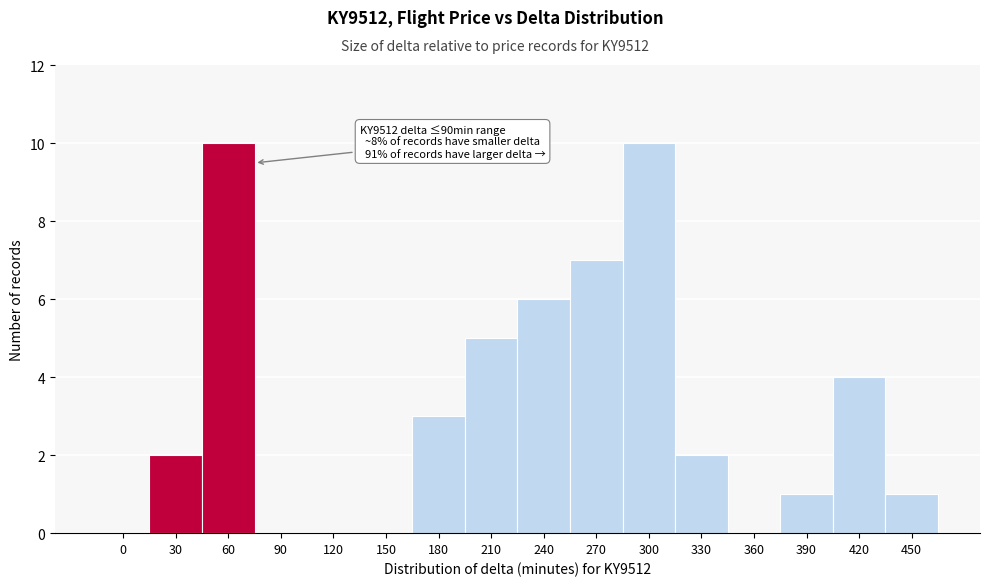

Reading left to right, what are all the values shown in this chart?

0=0	30=2	60=10	90=0	120=0	150=0	180=3	210=5	240=6	270=7	300=10	330=2	360=0	390=1	420=4	450=1